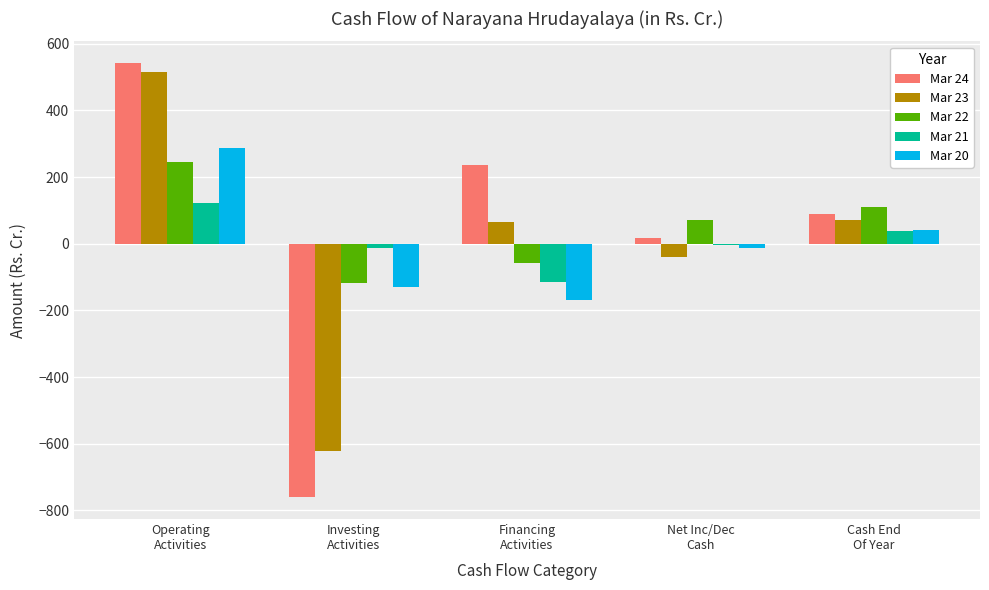

What is the sum of all Mar 22 values?

255.1